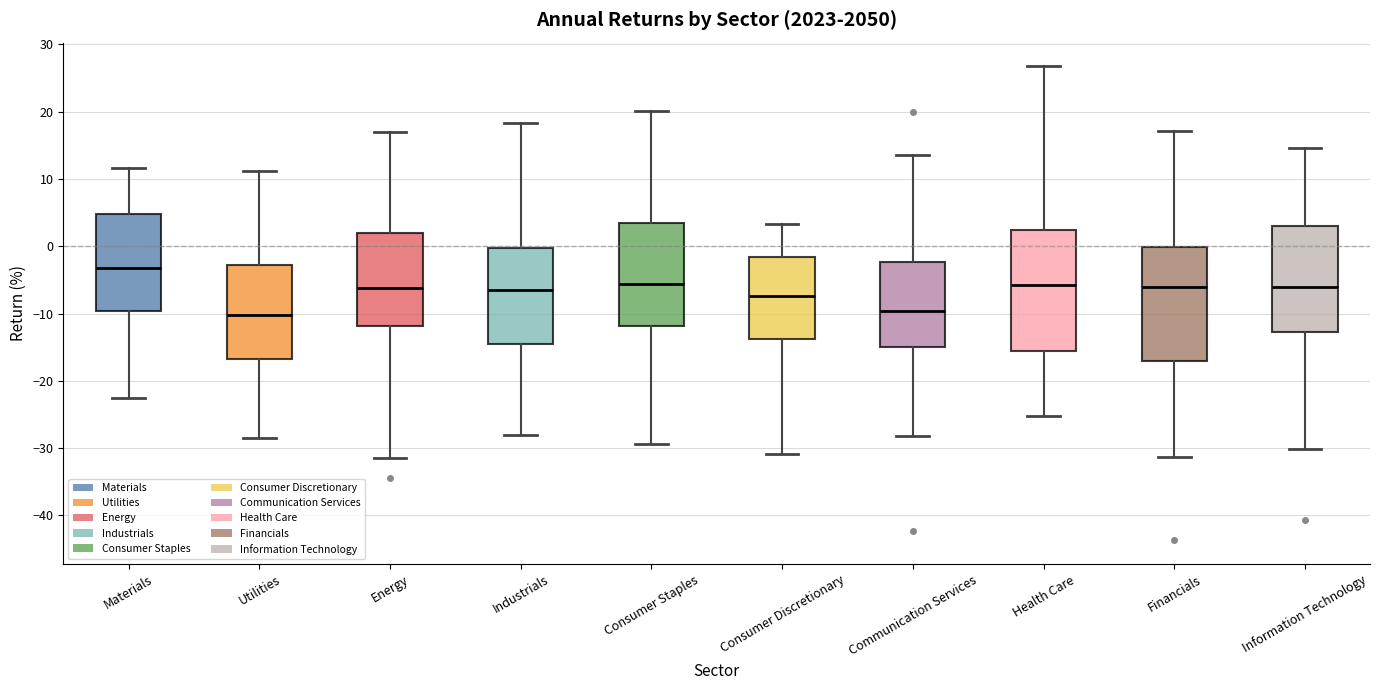

Reading left to right, read every box against the y-axis: the position of its median line, the range the box covers, and the ends of its whiskers. The values are not printed on the chart, so give them approximately, as read against the axis.

Materials: median -3, box -10 to 5, whiskers -22 to 12
Utilities: median -10, box -17 to -3, whiskers -29 to 11
Energy: median -6, box -12 to 2, whiskers -31 to 17
Industrials: median -6, box -15 to 0, whiskers -28 to 18
Consumer Staples: median -6, box -12 to 3, whiskers -29 to 20
Consumer Discretionary: median -7, box -14 to -2, whiskers -31 to 3
Communication Services: median -10, box -15 to -2, whiskers -28 to 14
Health Care: median -6, box -16 to 2, whiskers -25 to 27
Financials: median -6, box -17 to 0, whiskers -31 to 17
Information Technology: median -6, box -13 to 3, whiskers -30 to 15